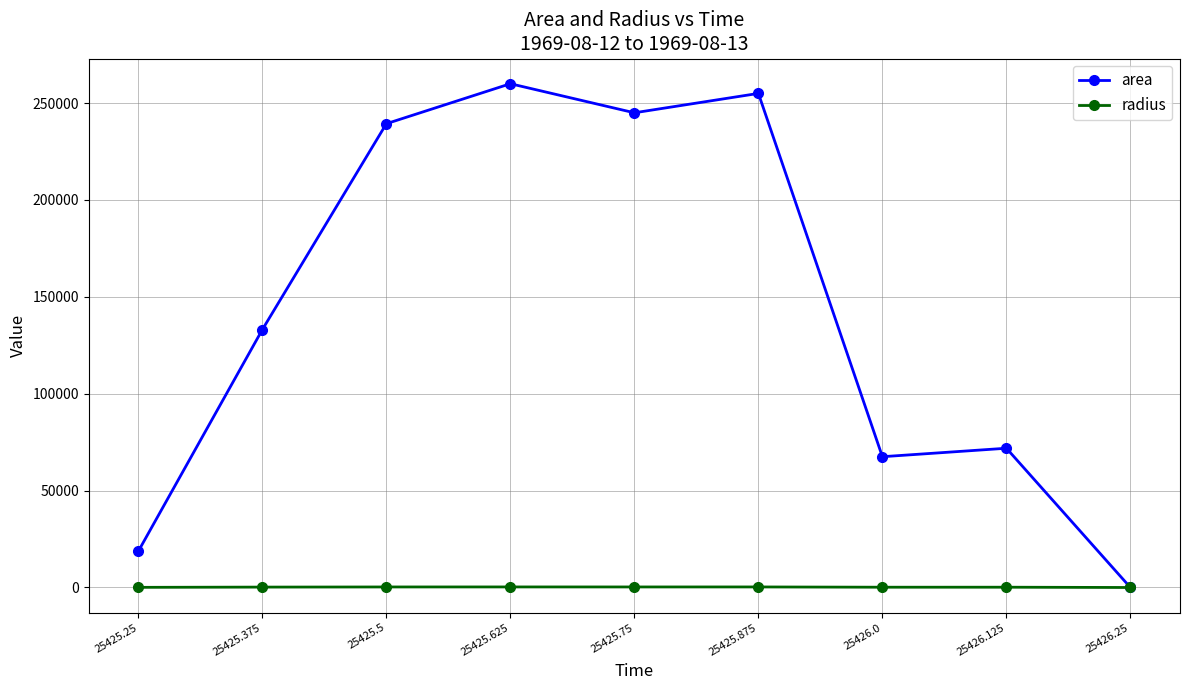

What is the sum of the area values at 25425.5 and 25426.25?

239375.0